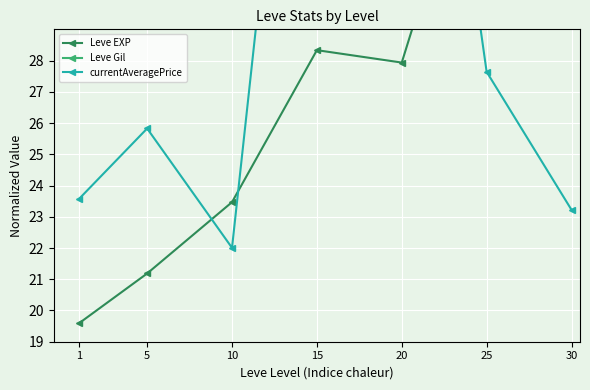

True or false: Leve Gil and currentAveragePrice intersect in this chart.

True